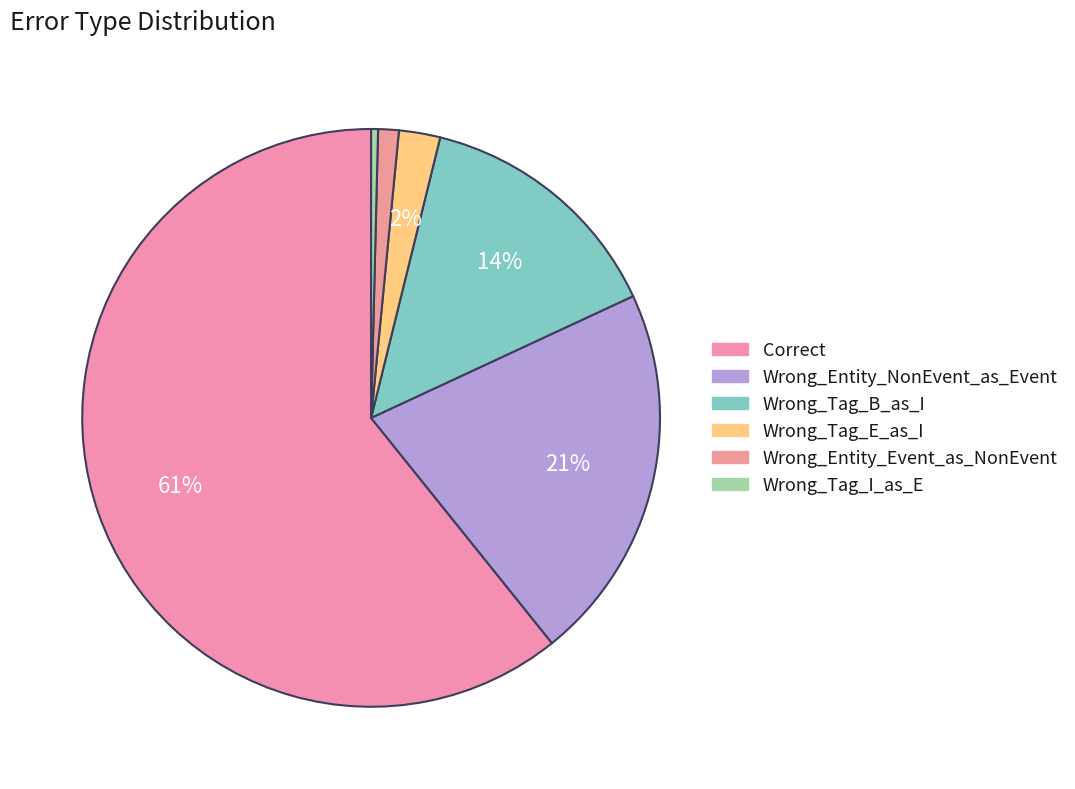

To the nearest percent, what is the difference between the largest and smallest slice percentages?

60%